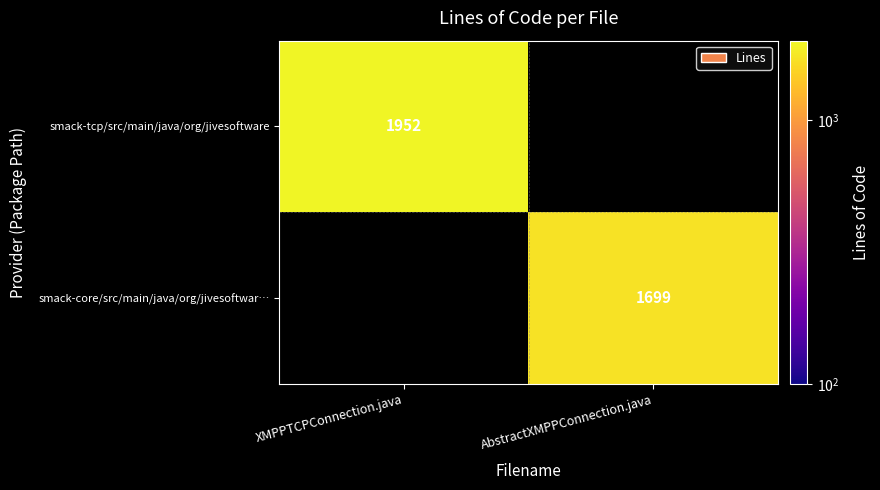

What is the greatest value displayed?

1952.0